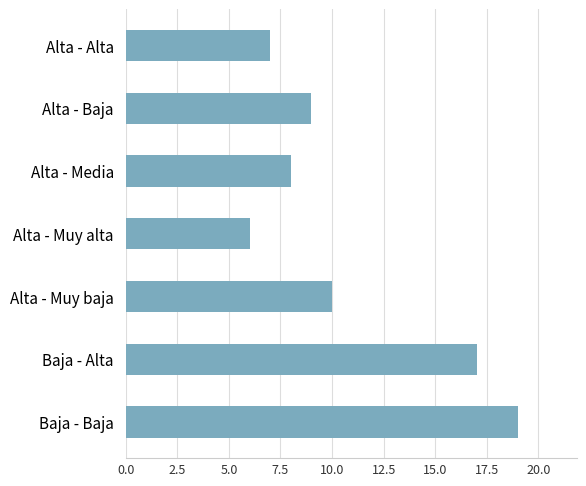

What is the sum of all values?

76